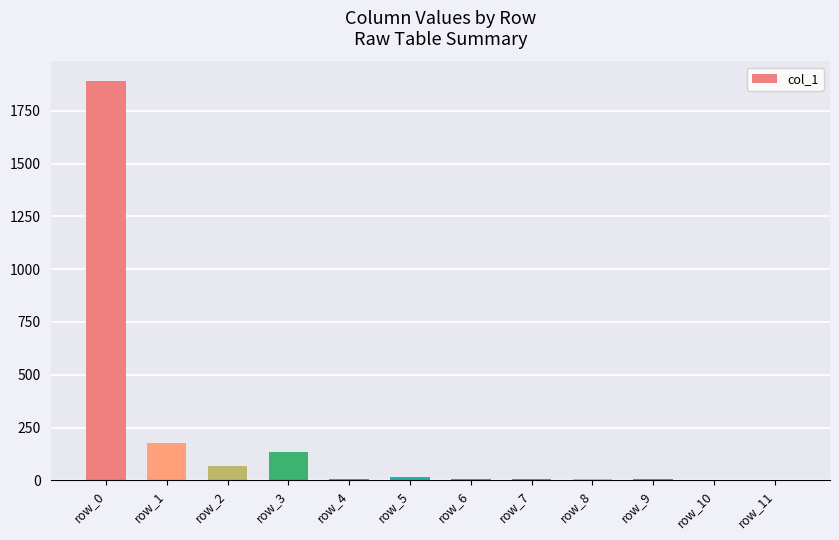

At which label is the value closest to 945?

row_1